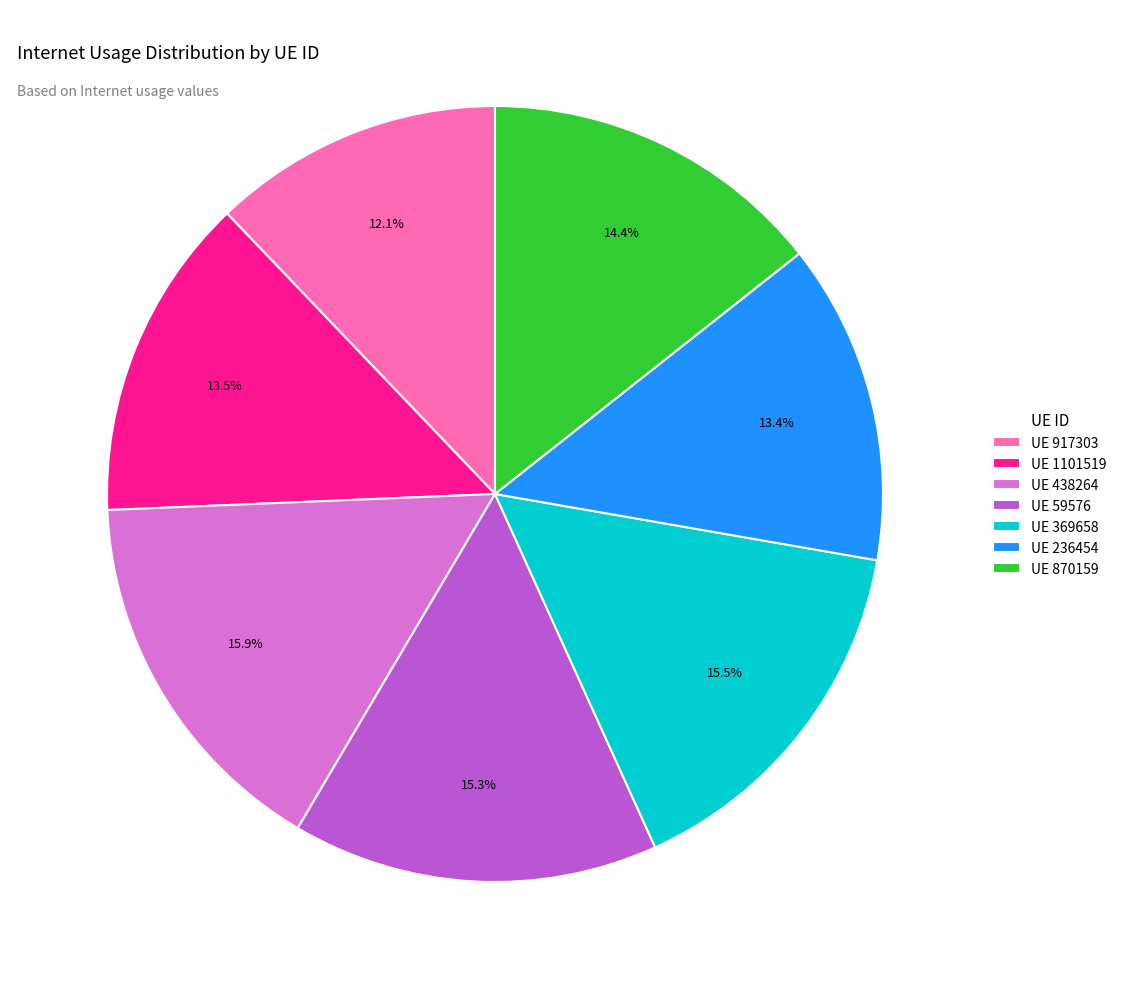

Does UE 1101519 account for over 50% of the chart?

No